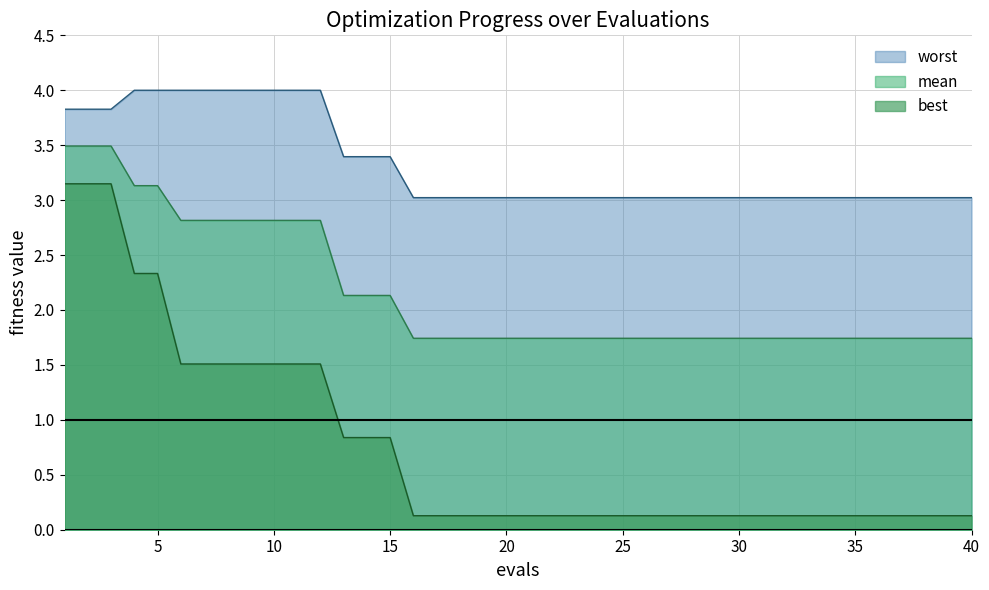

What is the maximum value shown in the chart?

4.0